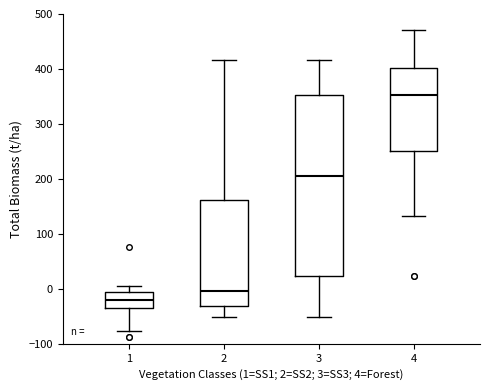

Where does the upper whisker of the box at x = 4 end on the y-axis? The values are not printed on the chart, so give them approximately, as read against the axis.

470